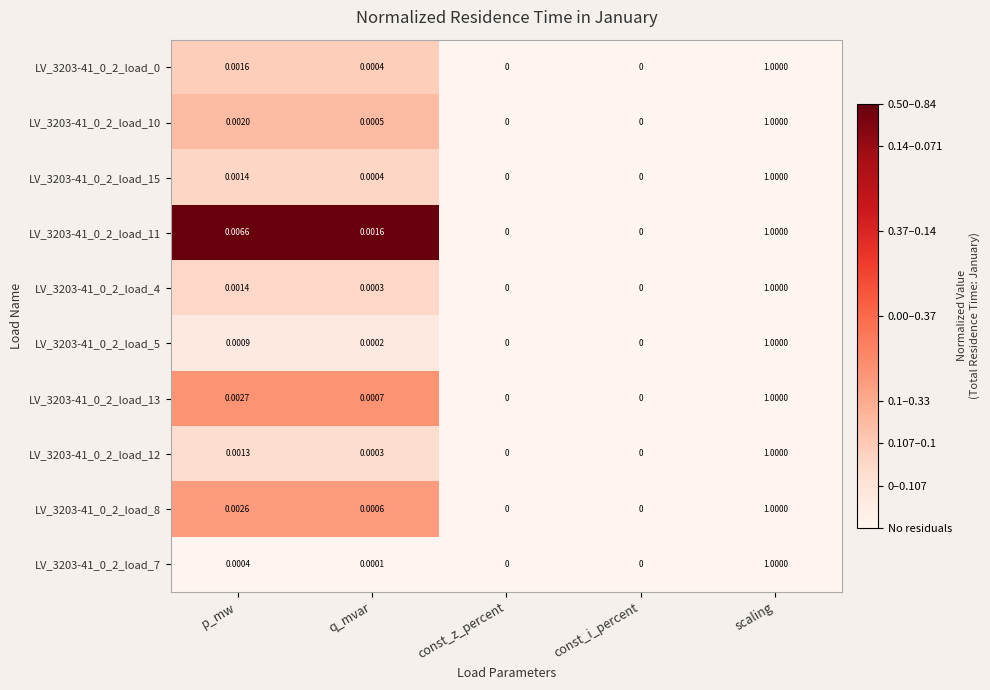

Which category has the highest value in the LV_3203-41_0_2_load_7 series?

scaling